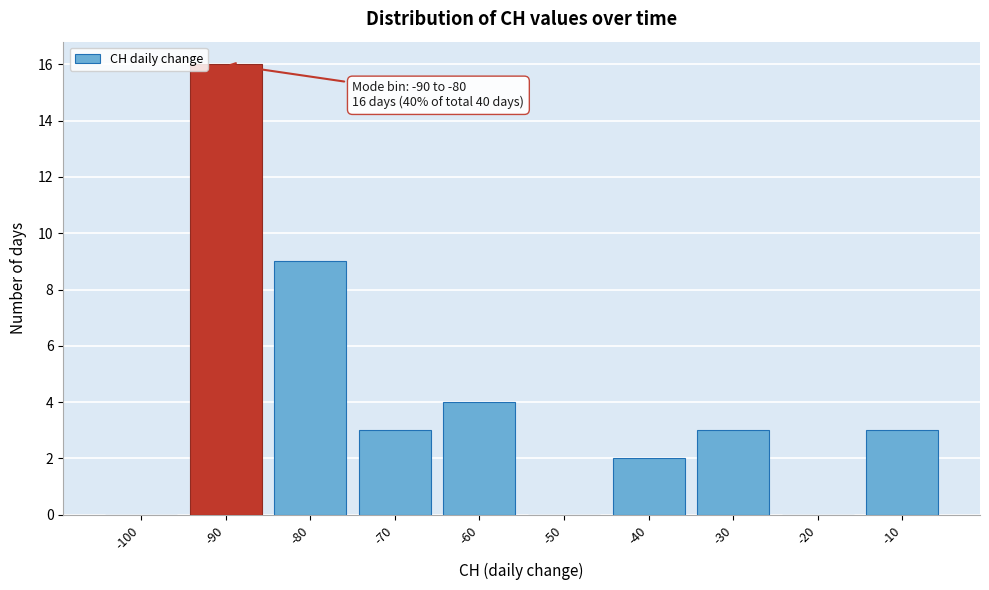

Reading left to right, what are all the values shown in this chart?

-100=0	-90=16	-80=9	-70=3	-60=4	-50=0	-40=2	-30=3	-20=0	-10=3